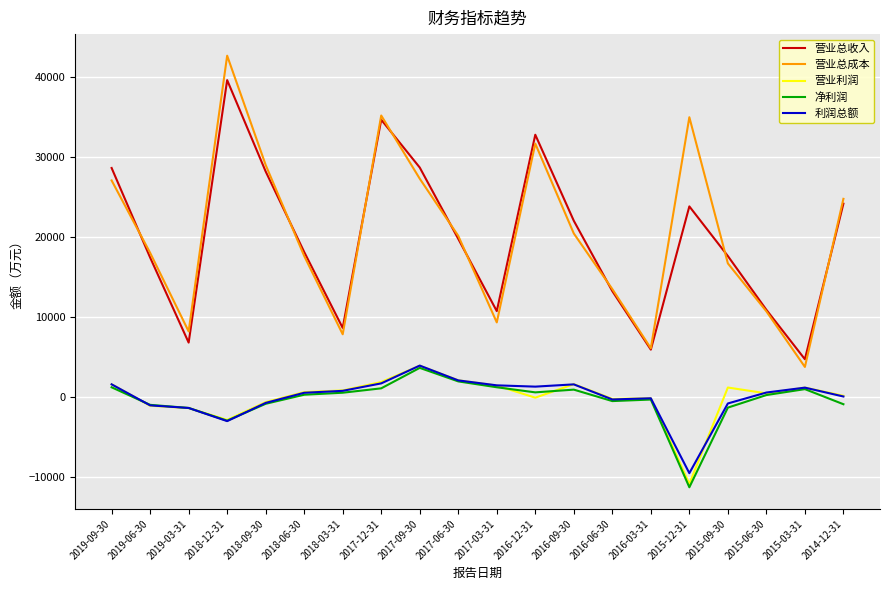

What is the smallest value displayed?

-11290